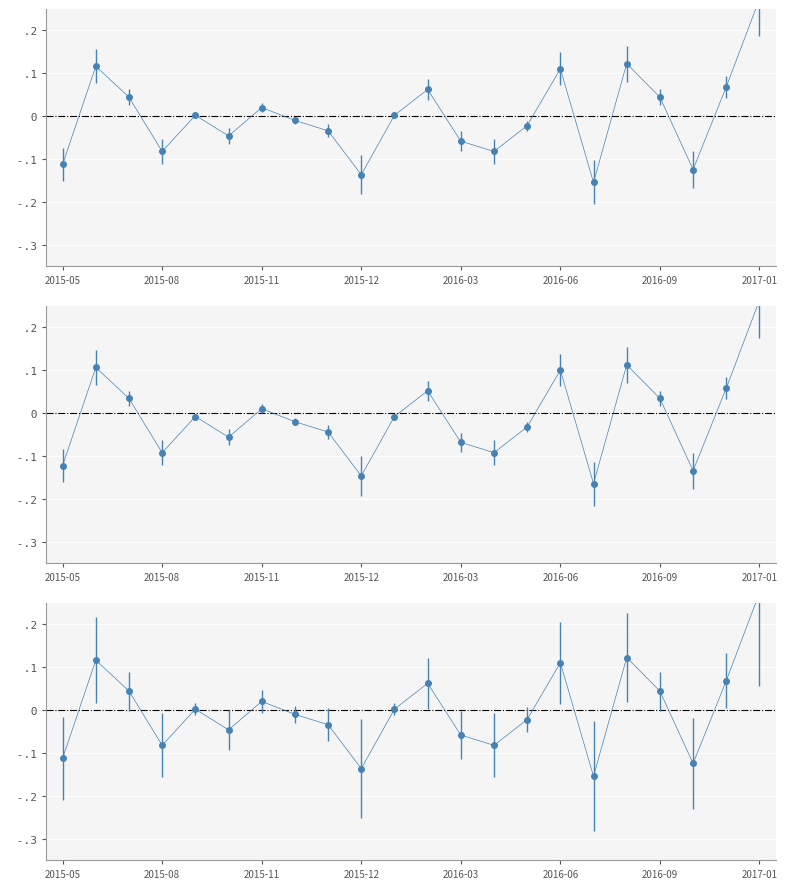

Where does the data first go above 0?

2015-06-30